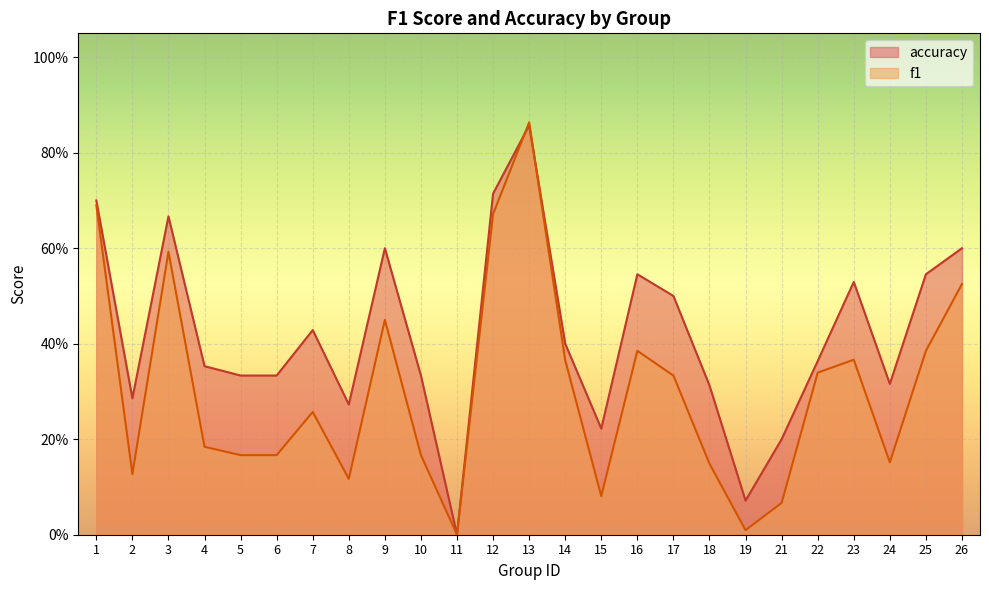

What is the maximum value for f1?

0.9